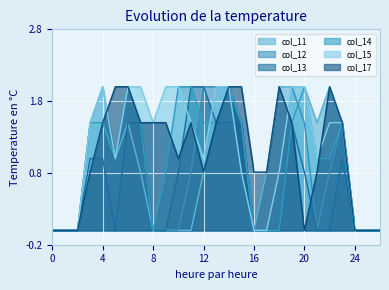

Reading left to right, what are all the values shown in this chart?

col_11: 0.0	0.0	0.0	0.8	1.5	1.0	1.5	0.8	0.0	0.0	0.0	0.0	0.8	2.0	2.0	1.5	0.0	0.8	2.0	2.0	2.0	1.5	2.0	1.5	0.0	0.0	0.0
col_12: 0.0	0.0	0.0	1.5	2.0	1.0	2.0	1.5	0.0	0.0	0.0	0.8	2.0	2.0	2.0	1.5	0.0	0.0	0.8	2.0	1.5	0.0	0.8	1.5	0.0	0.0	0.0
col_13: 0.0	0.0	0.0	1.0	1.0	0.0	1.5	1.5	0.0	0.0	0.8	2.0	2.0	1.5	1.5	1.5	0.0	0.0	0.0	1.5	0.8	0.0	0.0	1.0	0.0	0.0	0.0
col_14: 0.0	0.0	0.0	1.5	1.5	1.0	2.0	1.5	0.0	0.8	2.0	2.0	1.5	1.5	2.0	1.5	0.0	0.0	0.0	1.5	2.0	1.0	1.0	1.5	0.0	0.0	0.0
col_15: 0.0	0.0	0.0	1.5	2.0	1.0	2.0	2.0	1.5	2.0	2.0	1.5	1.0	2.0	2.0	0.8	0.0	0.0	0.8	2.0	2.0	1.0	1.5	1.5	0.0	0.0	0.0
col_17: 0.0	0.0	0.0	0.8	1.5	2.0	2.0	1.5	1.5	1.5	1.0	1.5	0.8	1.5	2.0	2.0	0.8	0.8	2.0	1.5	0.0	0.8	2.0	1.5	0.0	0.0	0.0